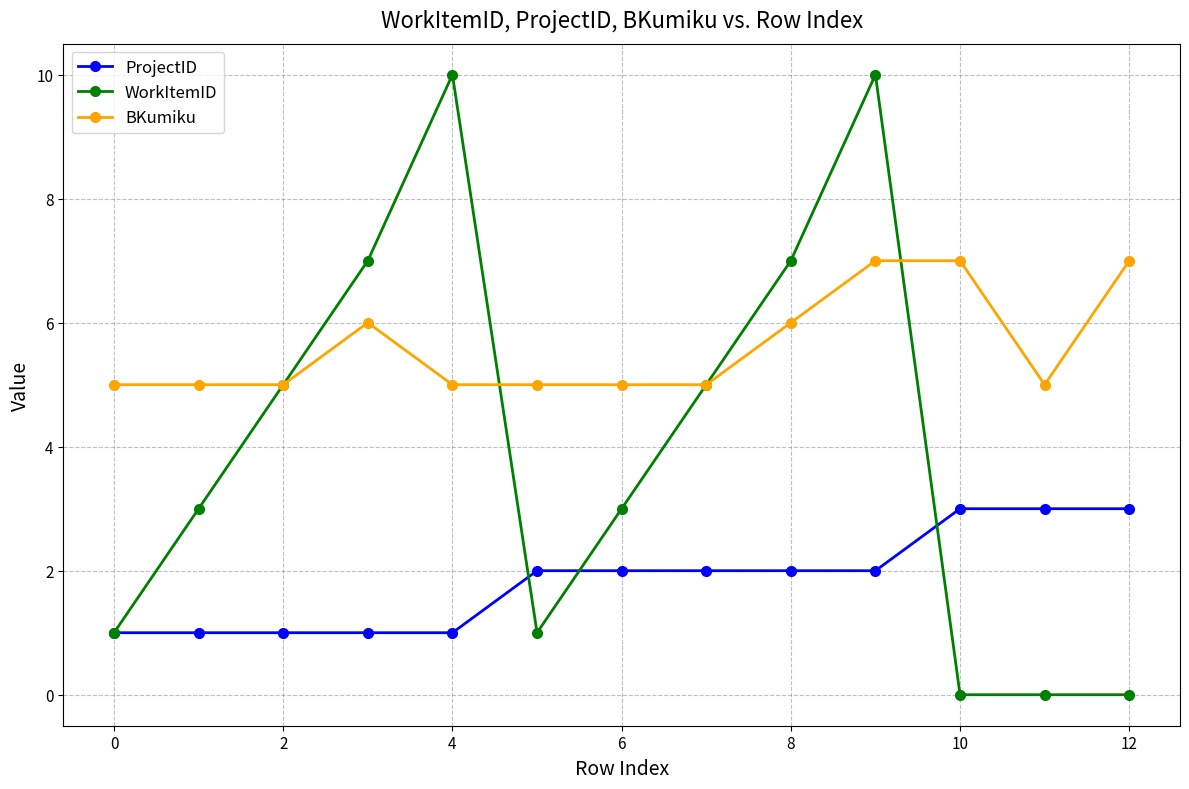

What is the value of the WorkItemID point at the 1st from the left?

1